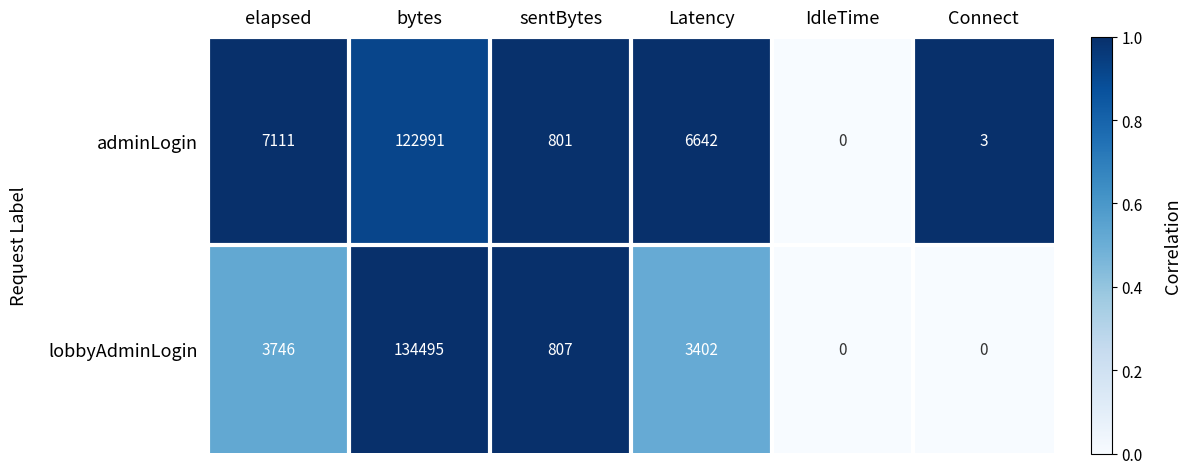

What is the spread (max minus min) of values at bytes?

11504